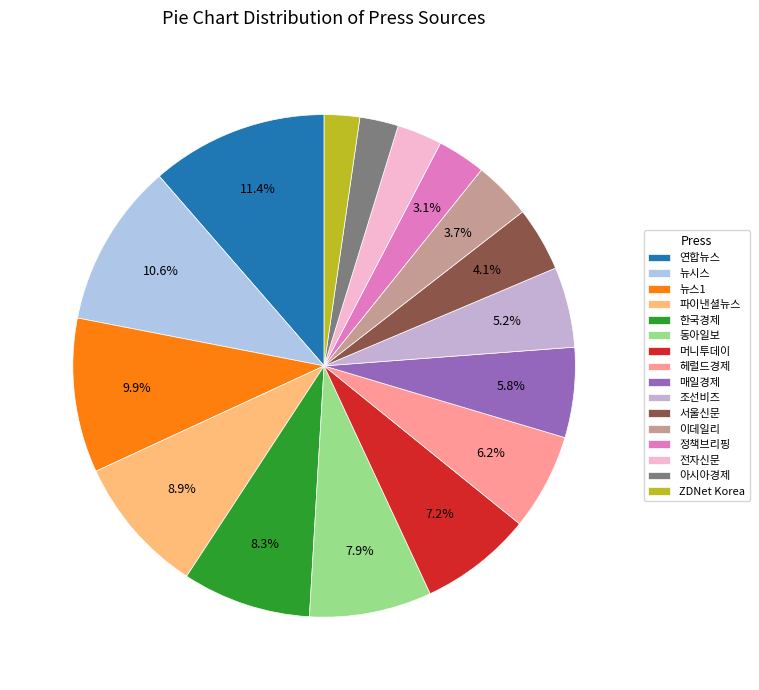

What is the smallest slice in the pie chart?

ZDNet Korea